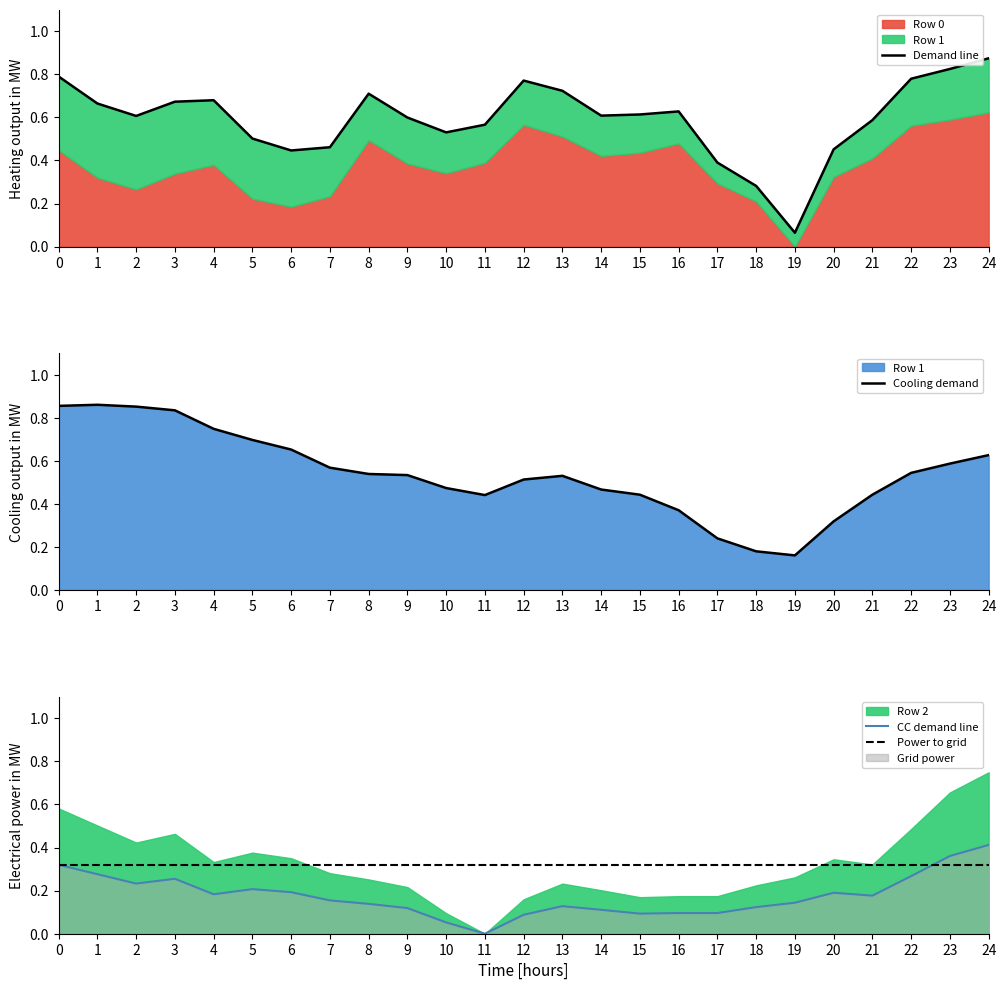

True or false: Cooling demand and Demand line cross at least once.

True